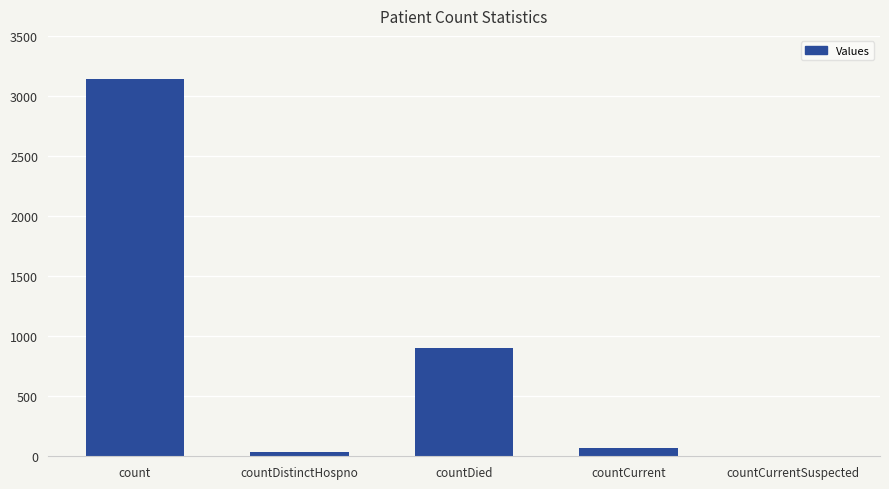

The value at countDied is 226. True or false?

False